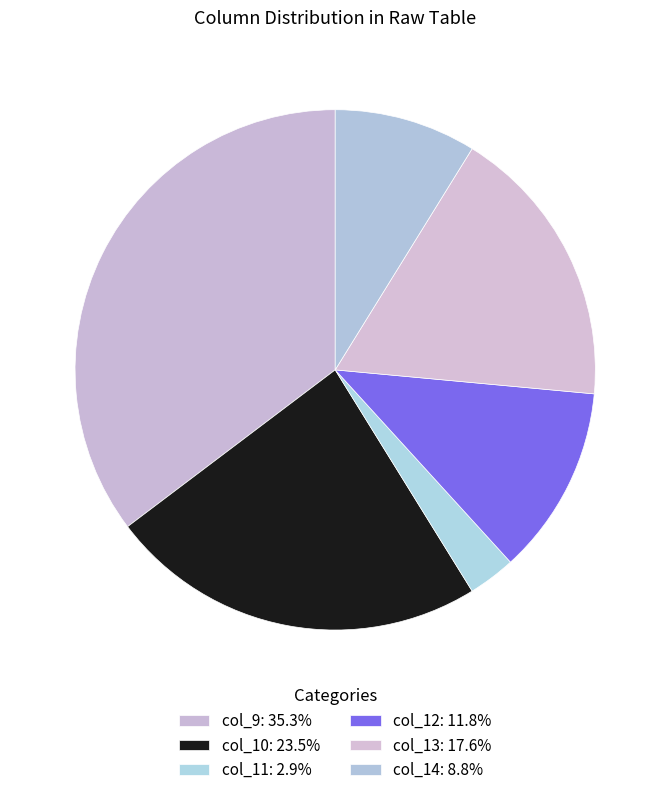

Count the number of slices in the pie.

6